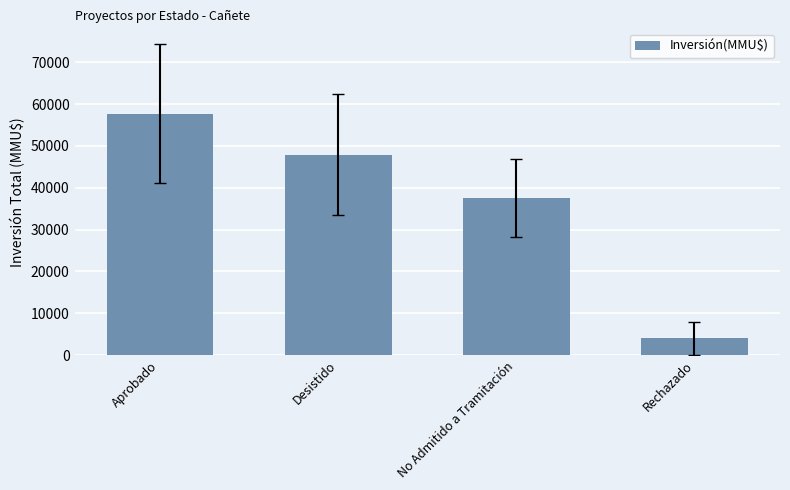

What is the sum of the values at Rechazado and Aprobado?

61717